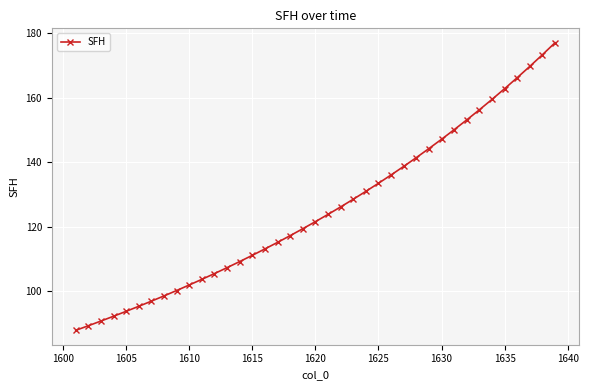

What is the smallest value displayed?

87.9